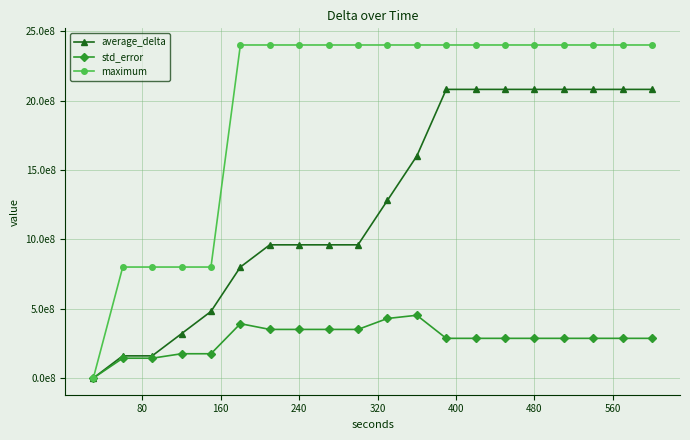

What are all the series names shown in the legend?

average_delta, std_error, maximum